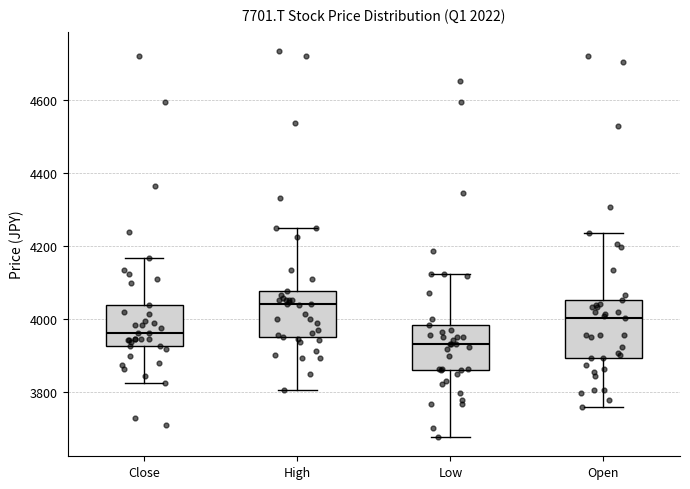

Comparing the boxes themselves (not the whiskers), which one is the tallest?

Open